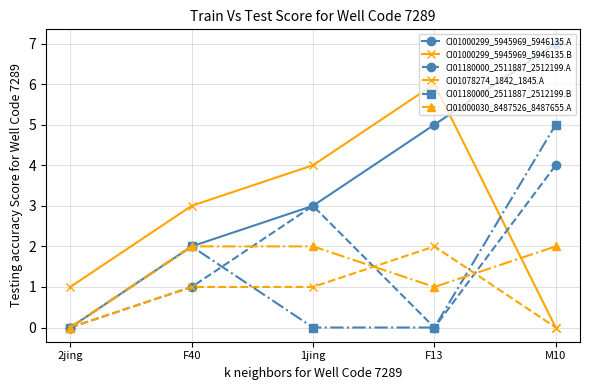

True or false: CI01000030_8487526_8487655.A and CI01000299_5945969_5946135.B intersect in this chart.

True